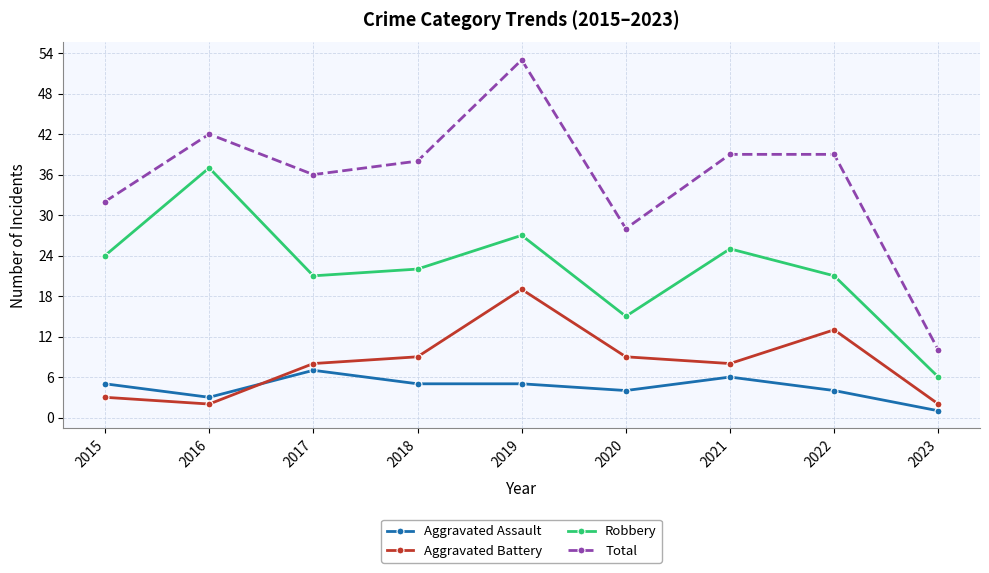

Rank the series at 2019 from lowest to highest value.

Aggravated Assault, Aggravated Battery, Robbery, Total